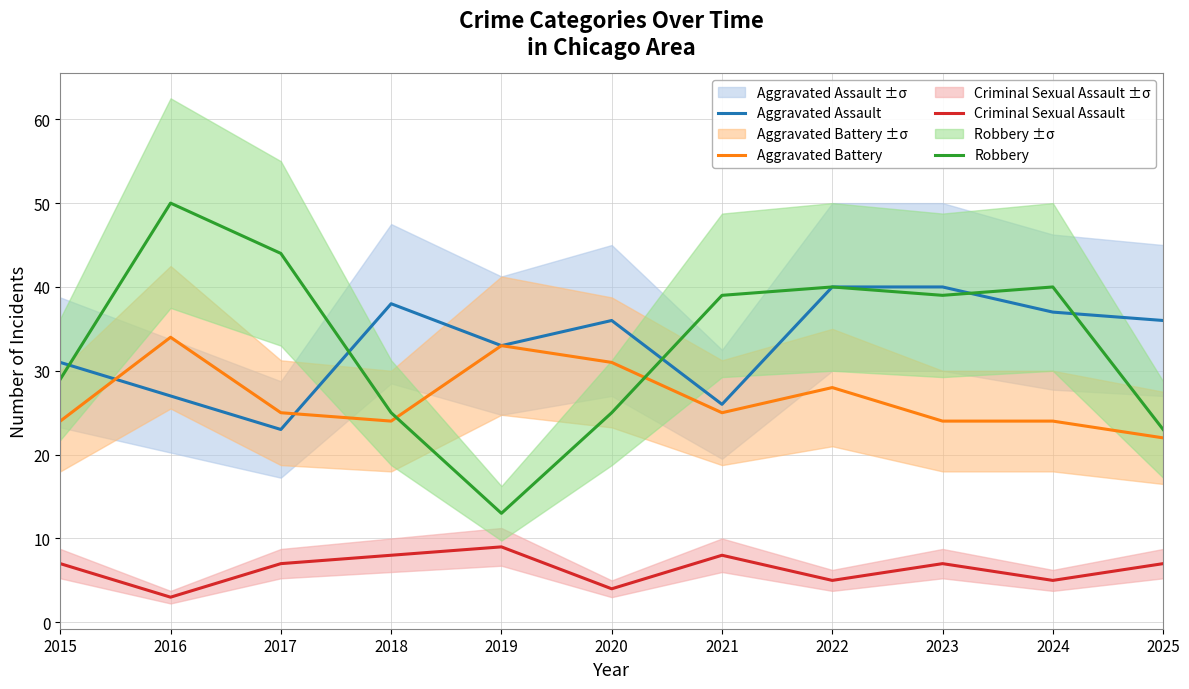

At how many categories does at least one series exceed 15?

11